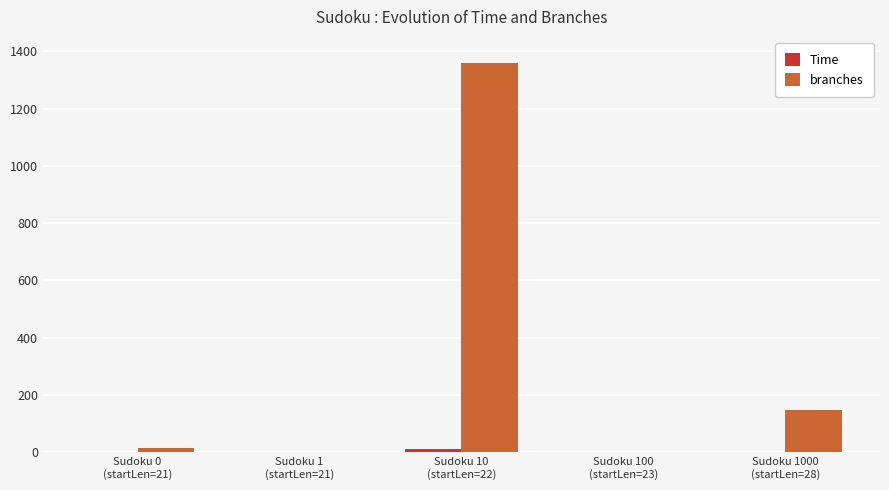

What is the sum of all branches values?

1524.0